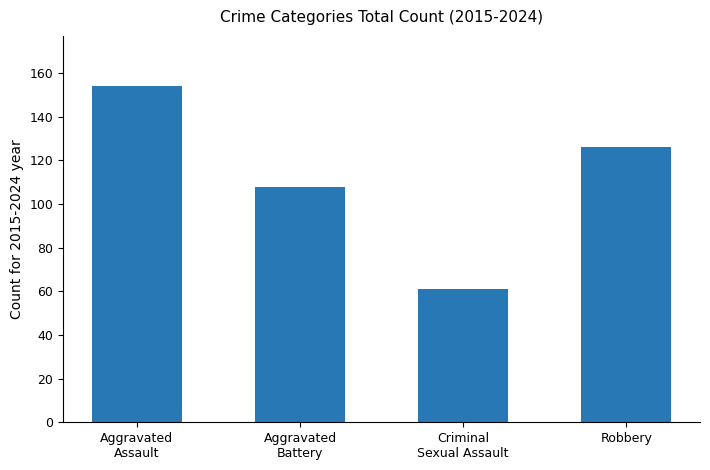

What value does the data have at Aggravated
Battery, to the nearest 10?

110